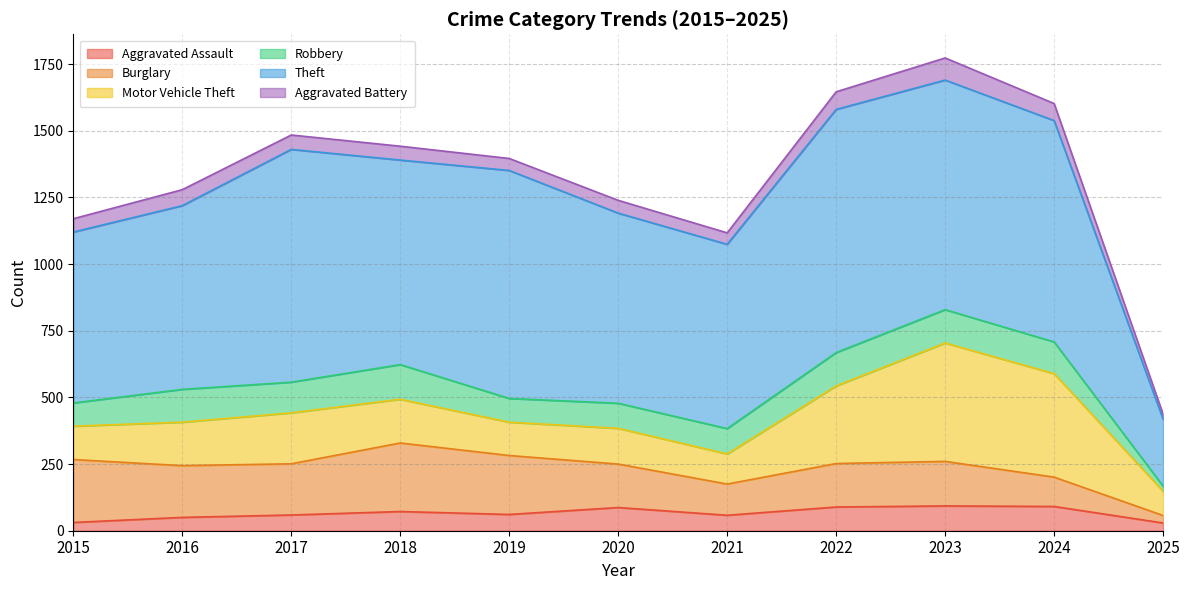

How many lines are shown in the chart?

6